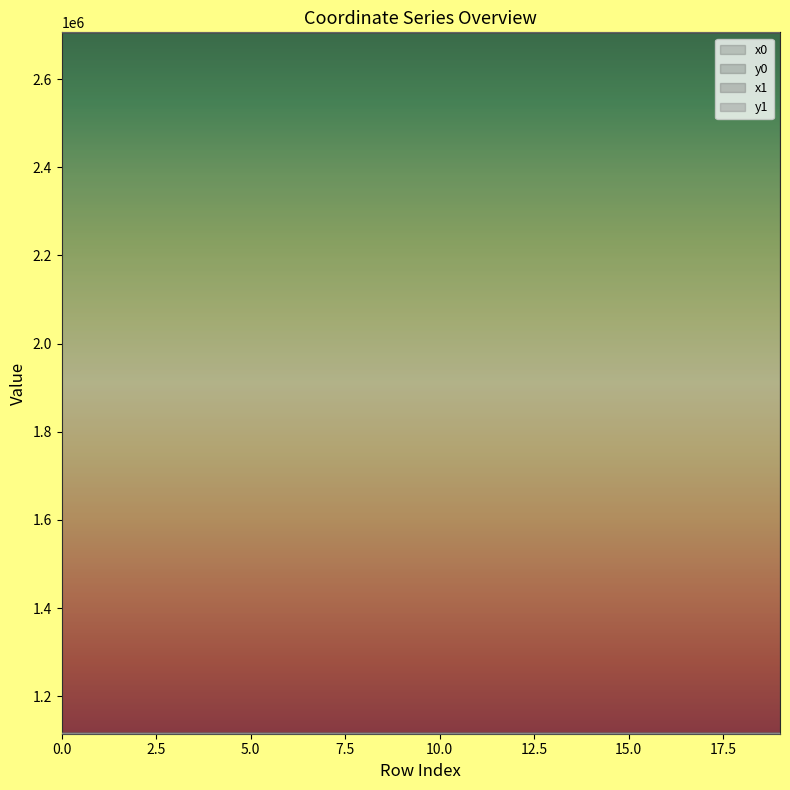

How many lines are shown in the chart?

4